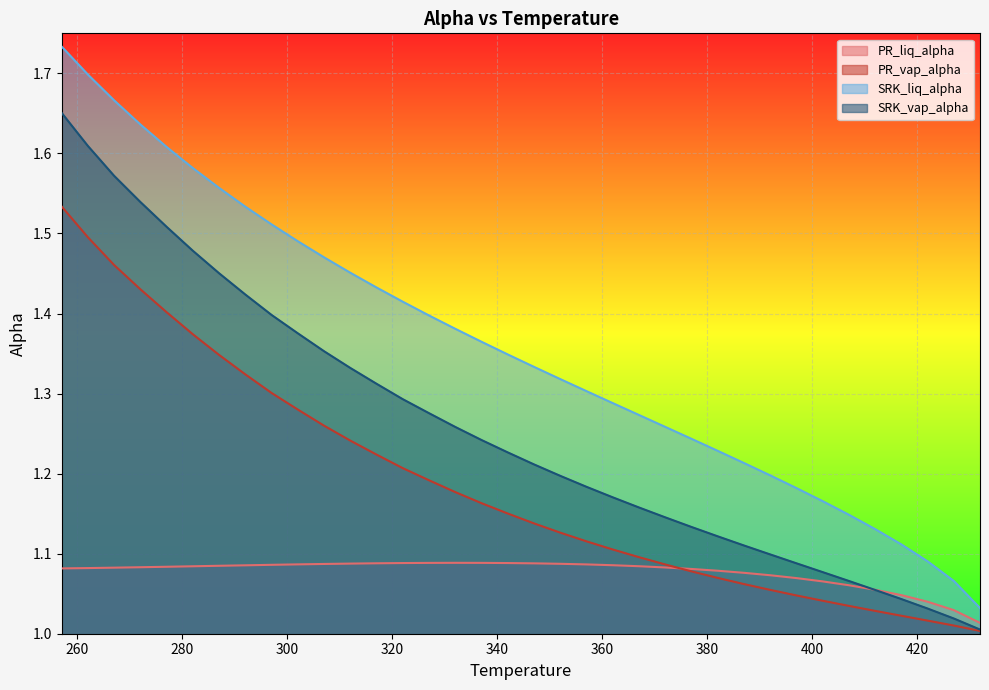

At which category is the sum across all series the highest?

257